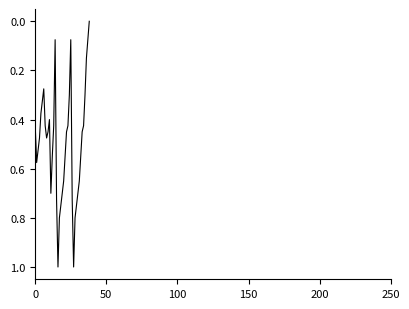

What is the greatest value displayed?

1.0